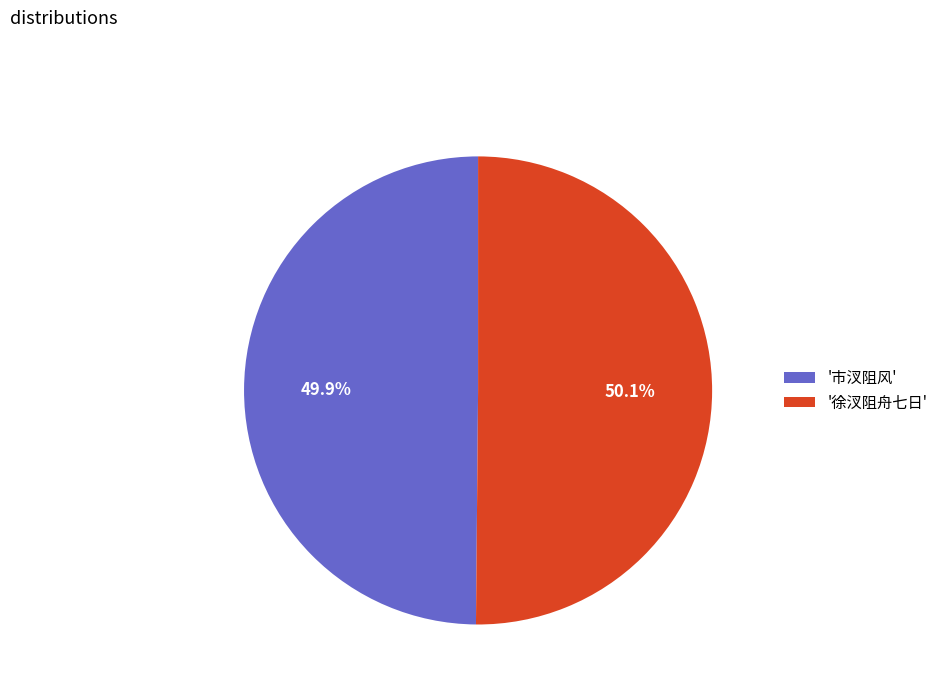

Is there any slice that represents more than half of the pie?

Yes